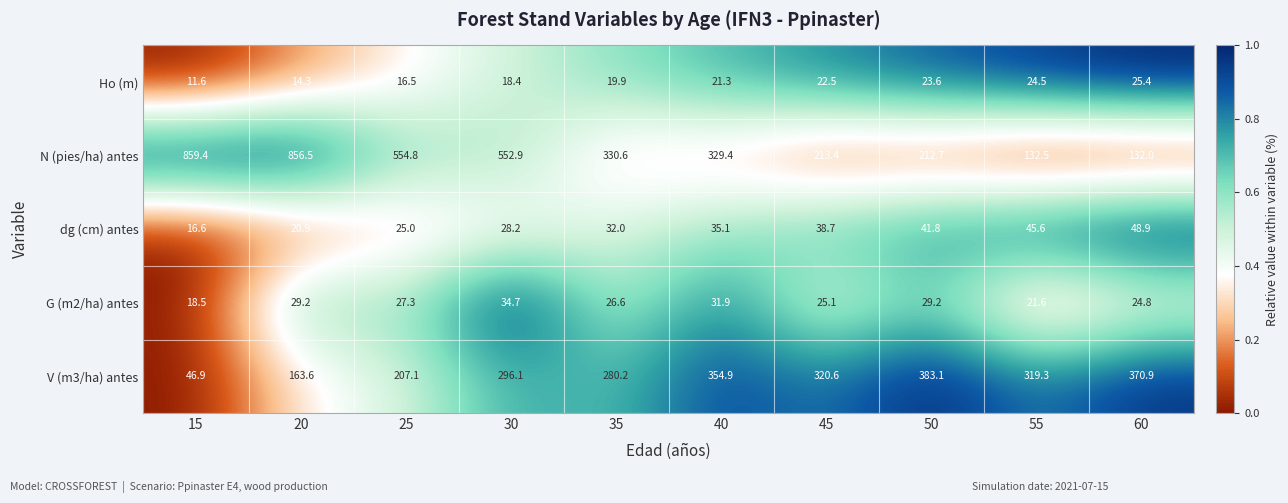

What is the total value across all series at 25?

830.7